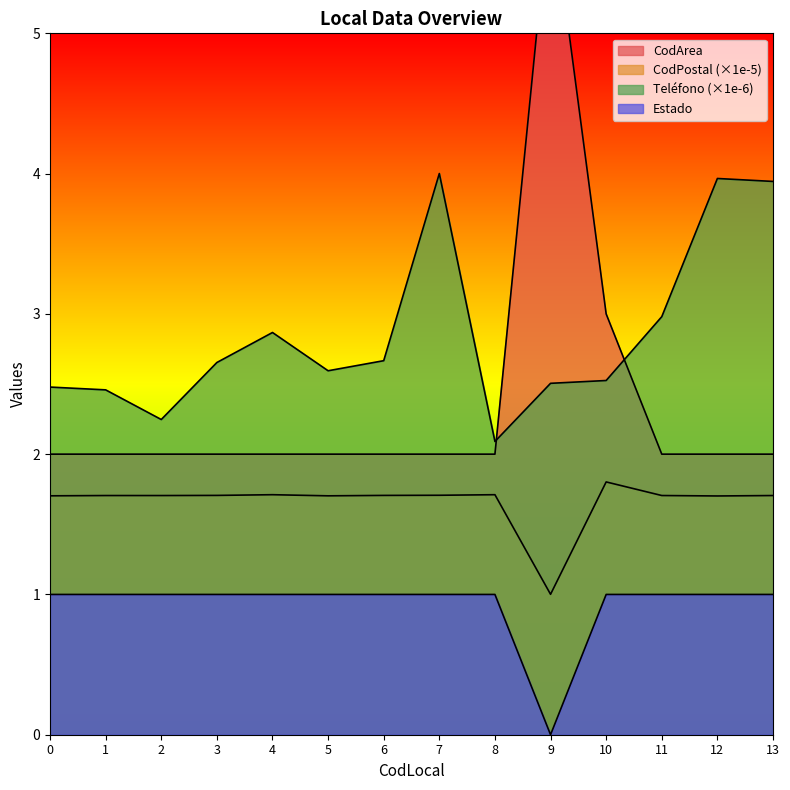

How many data points in CodArea are above 2?

2